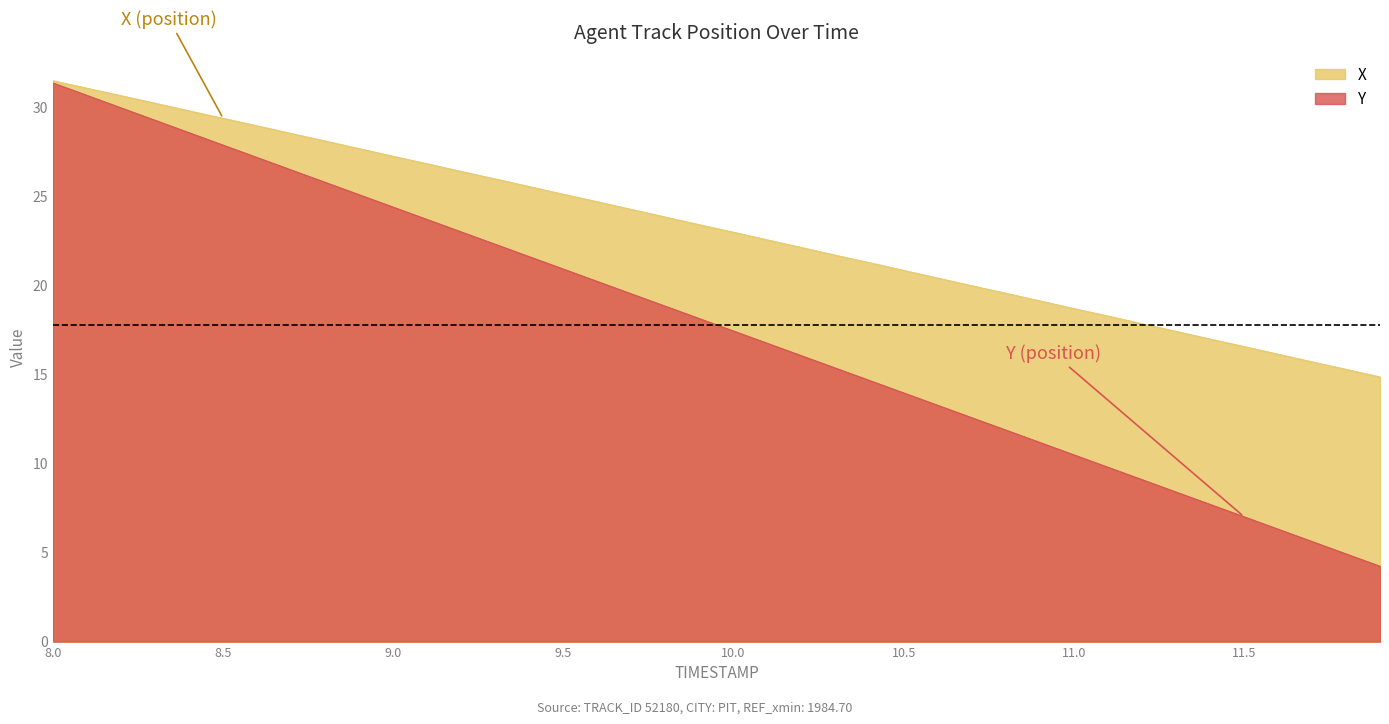

Reading right to left, extract all data points from this chart.

X: 14.8	15.3	15.7	16.1	16.6	17.0	17.4	17.8	18.3	18.7	19.1	19.6	20.0	20.4	20.8	21.3	21.7	22.1	22.5	23.0	23.4	23.8	24.2	24.7	25.1	25.5	26.0	26.4	26.8	27.2	27.7	28.1	28.5	28.9	29.4	29.8	30.2	30.6	31.1	31.5
Y: 4.2	4.9	5.6	6.3	7.0	7.7	8.4	9.1	9.8	10.5	11.2	11.9	12.6	13.3	14.0	14.7	15.3	16.0	16.7	17.4	18.1	18.8	19.5	20.2	20.9	21.6	22.3	23.0	23.7	24.4	25.1	25.8	26.5	27.2	27.9	28.6	29.3	29.9	30.6	31.3